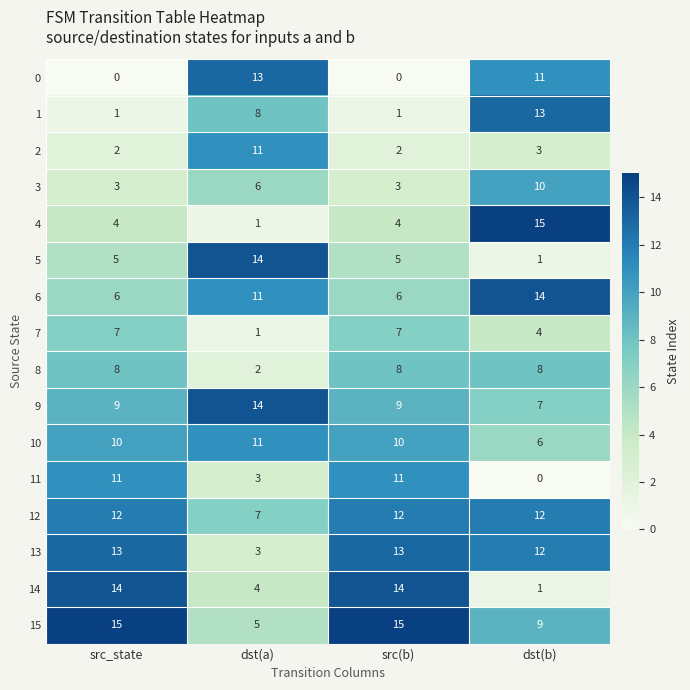

At which label does 14 reach its minimum?

dst(b)